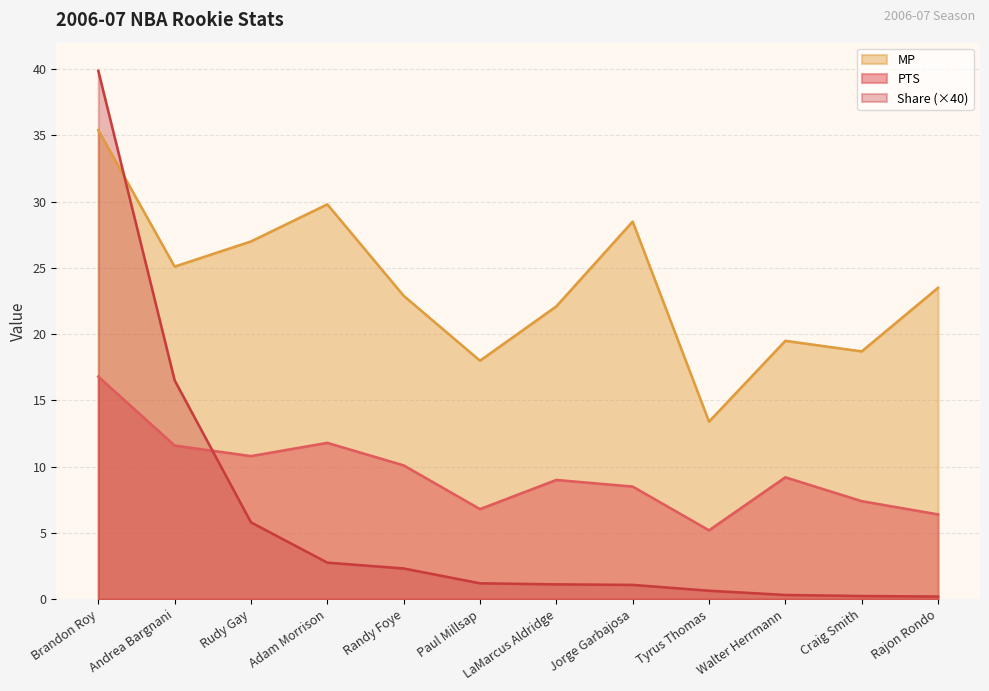

How many lines are shown in the chart?

3